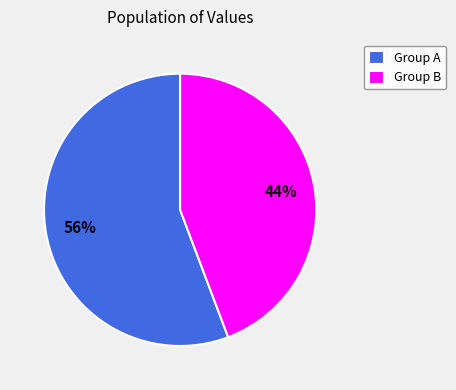

Does any single category account for the majority?

Yes